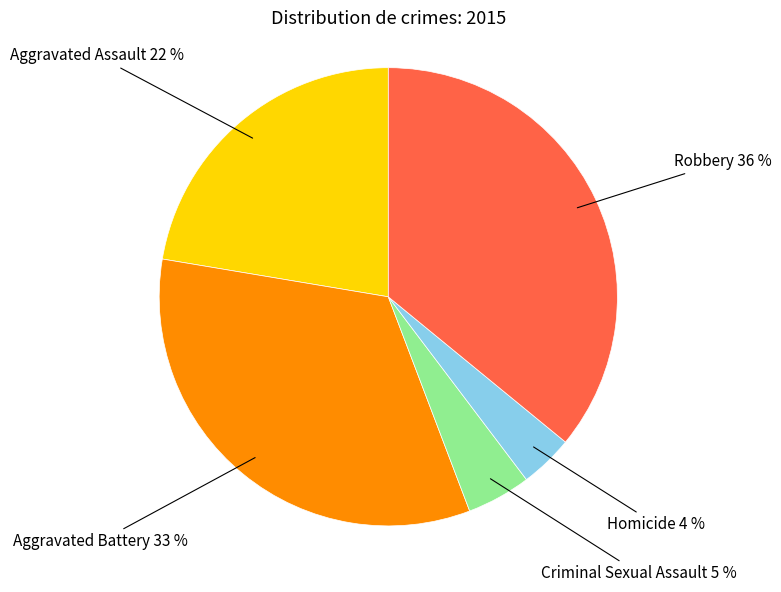

Does any single category account for the majority?

No